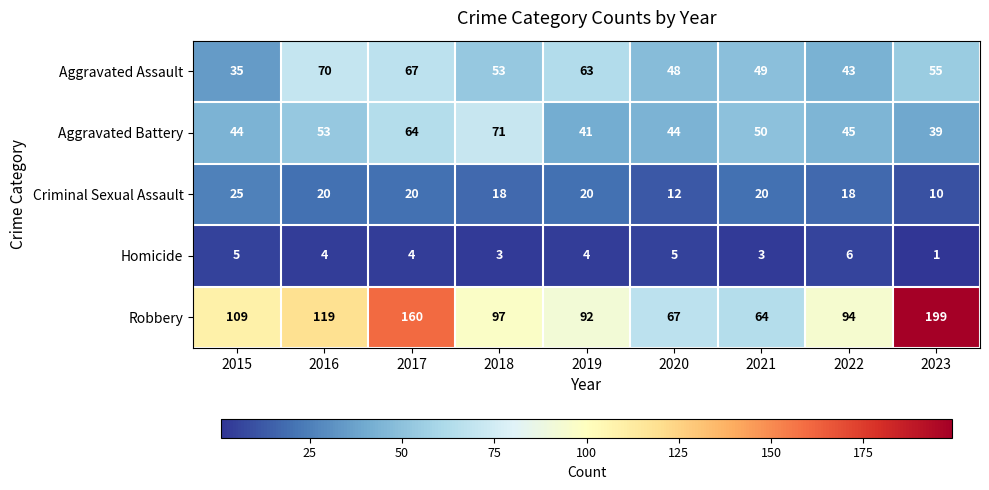

What is the minimum value shown in the chart?

1